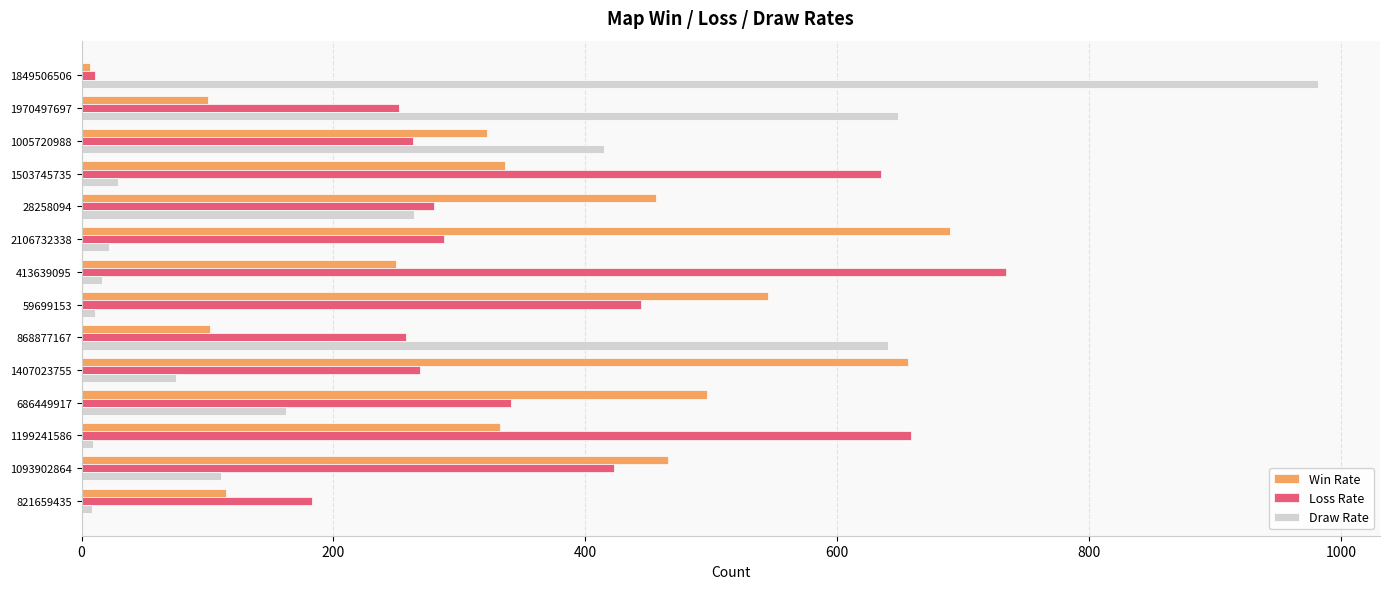

What are all the series names shown in the legend?

Win Rate, Loss Rate, Draw Rate